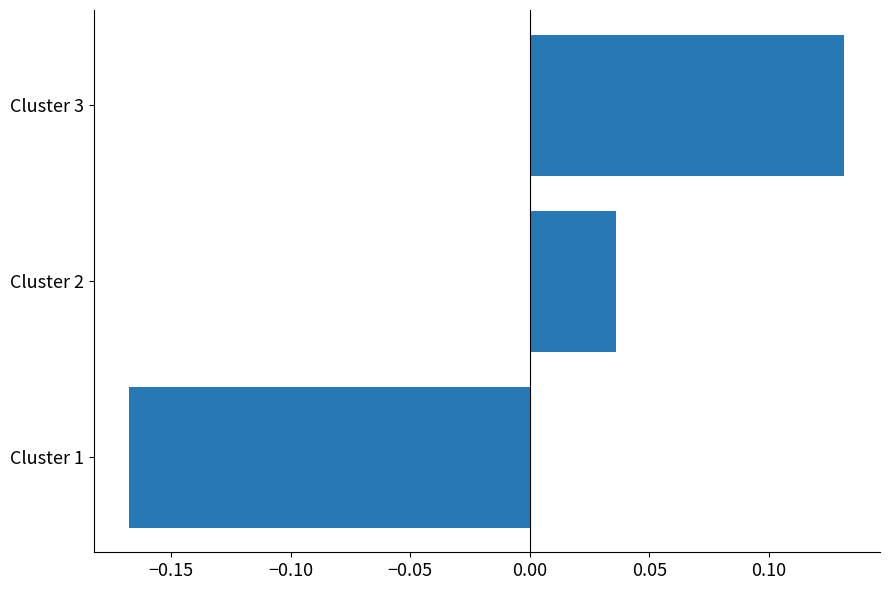

List the labels in order of value, smallest first.

Cluster 1, Cluster 2, Cluster 3